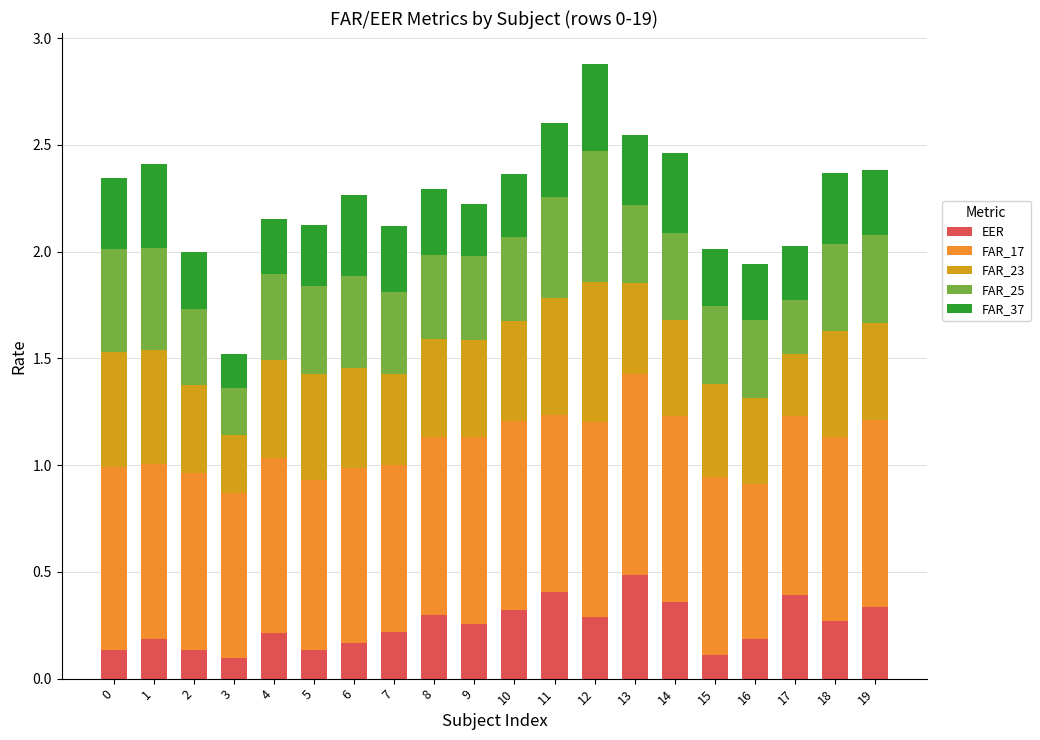

What is the total value across all series at 1?

2.4